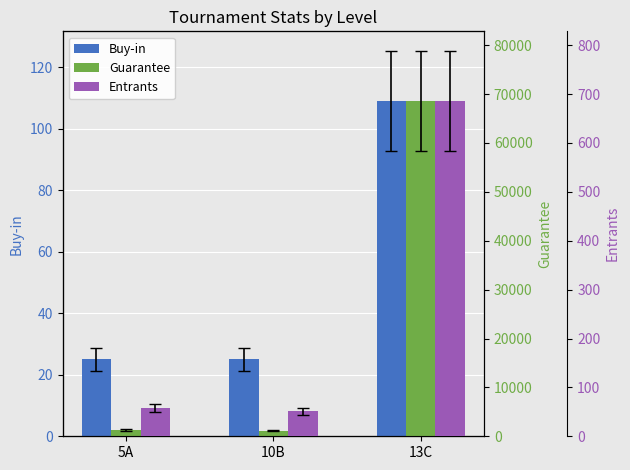

What are all the series names shown in the legend?

Buy-in, Guarantee, Entrants